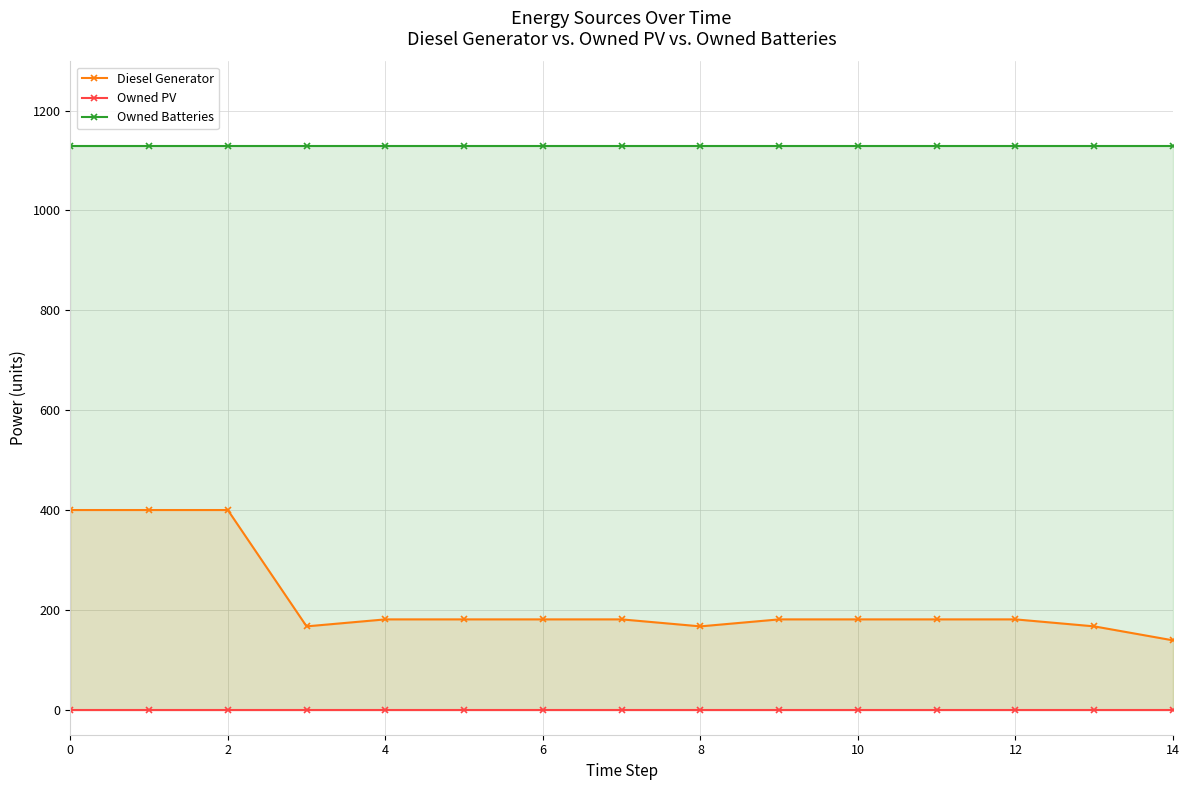

Which series has the widest spread of values?

Diesel Generator